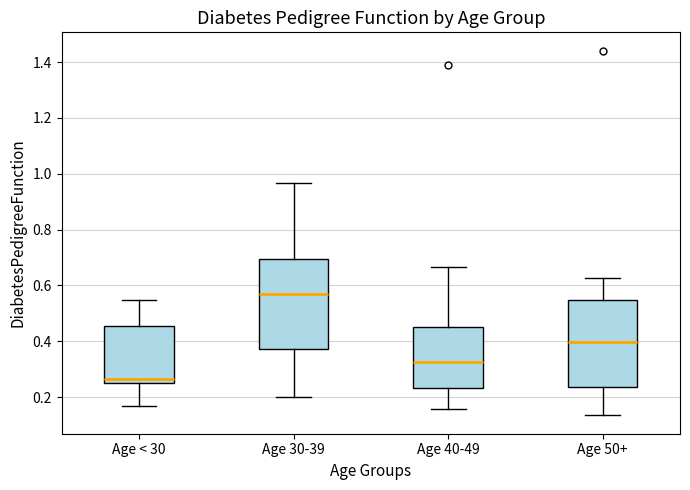

Where does the median line of the box for Age 40-49 sit on the y-axis? The values are not printed on the chart, so give them approximately, as read against the axis.

0.32